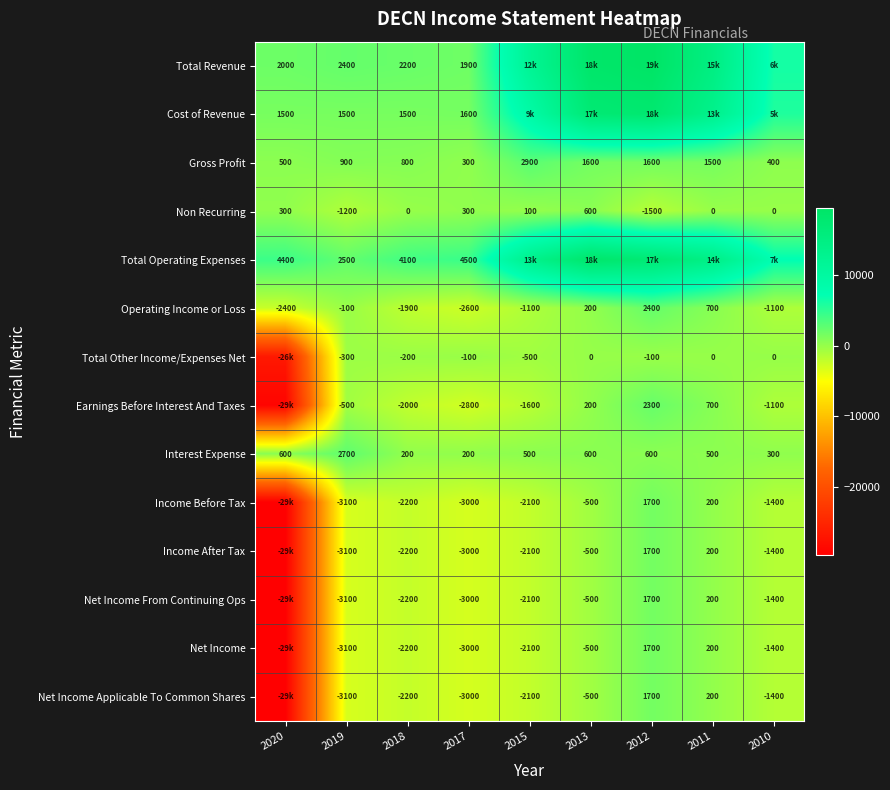

The value of Income After Tax at 2011 is 51. True or false?

False